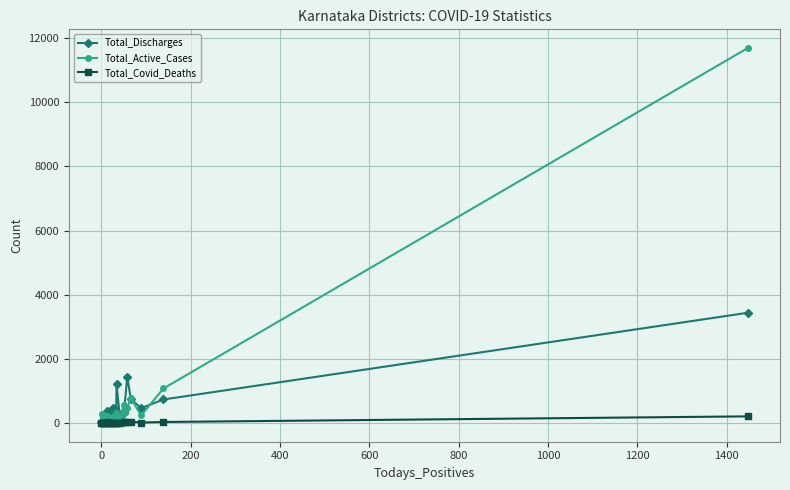

True or false: Total_Active_Cases has more than 2 points higher than both neighbors.

True